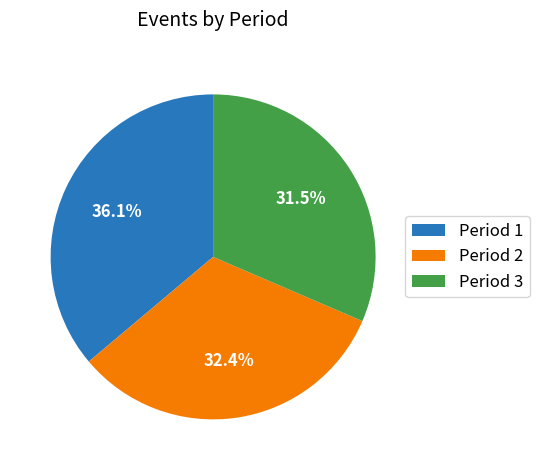

Approximately how many times larger is the value at Period 1 compared to Period 2?

1.1